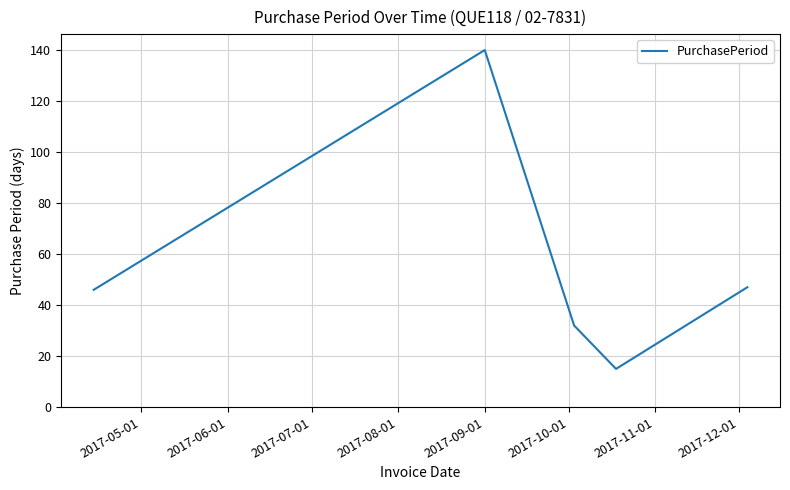

What is the average value?

56